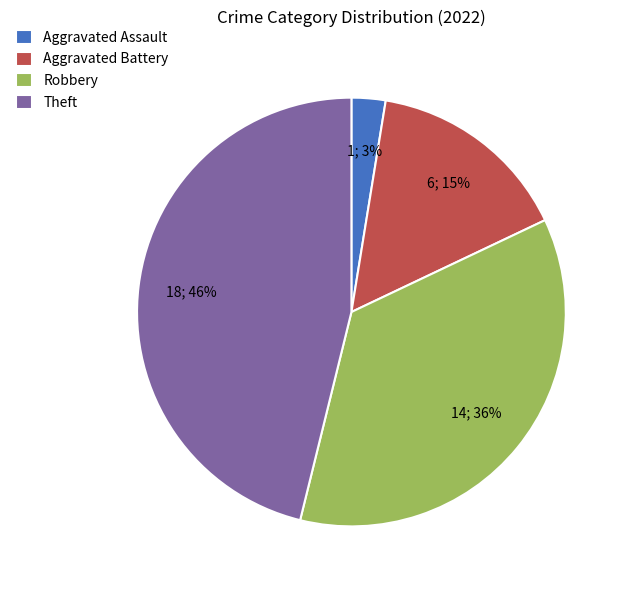

Is there a majority slice in this chart?

No